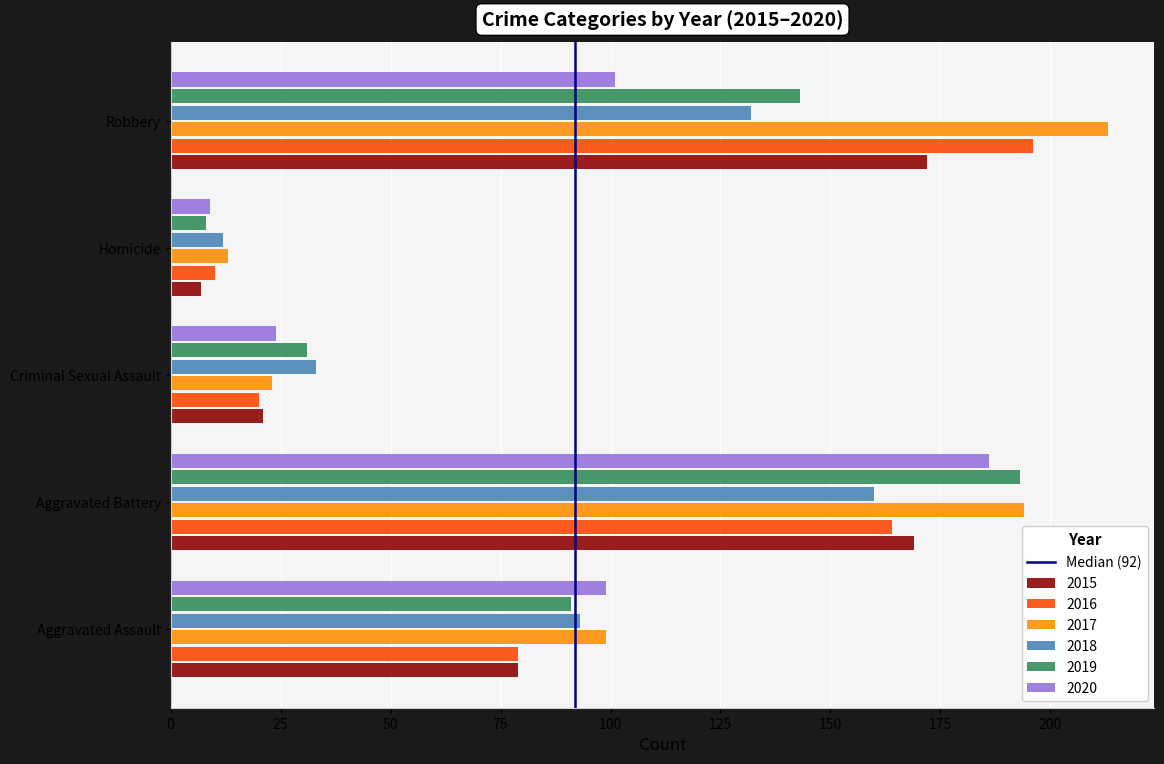

Is it true that 2015 equals 21 at Criminal Sexual Assault?

True